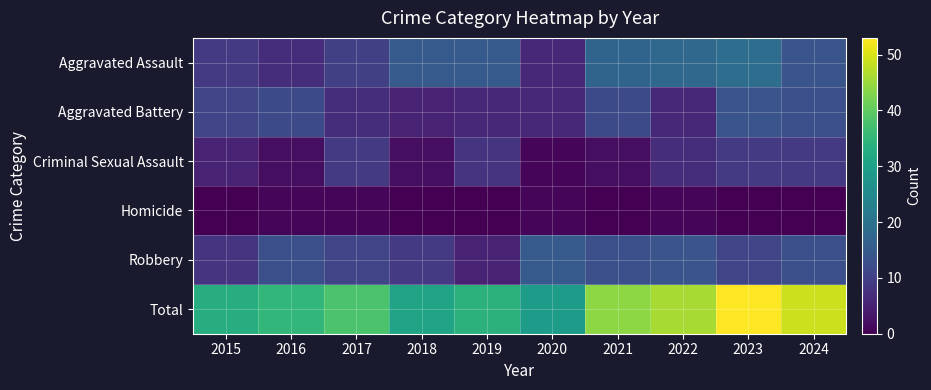

List the series in order of their peak value, lowest first.

Homicide, Criminal Sexual Assault, Aggravated Battery, Robbery, Aggravated Assault, Total